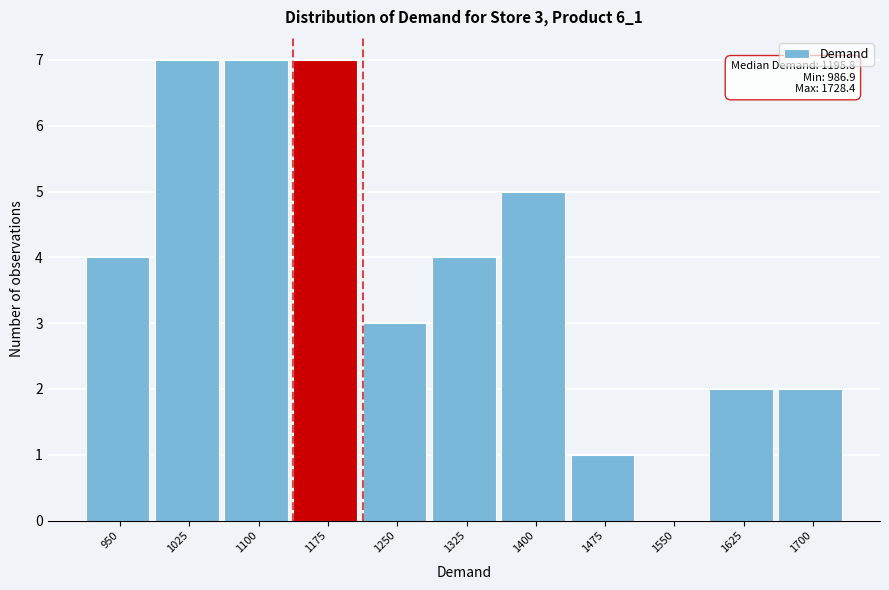

Reading left to right, what are all the values shown in this chart?

950=4	1025=7	1100=7	1175=7	1250=3	1325=4	1400=5	1475=1	1550=0	1625=2	1700=2